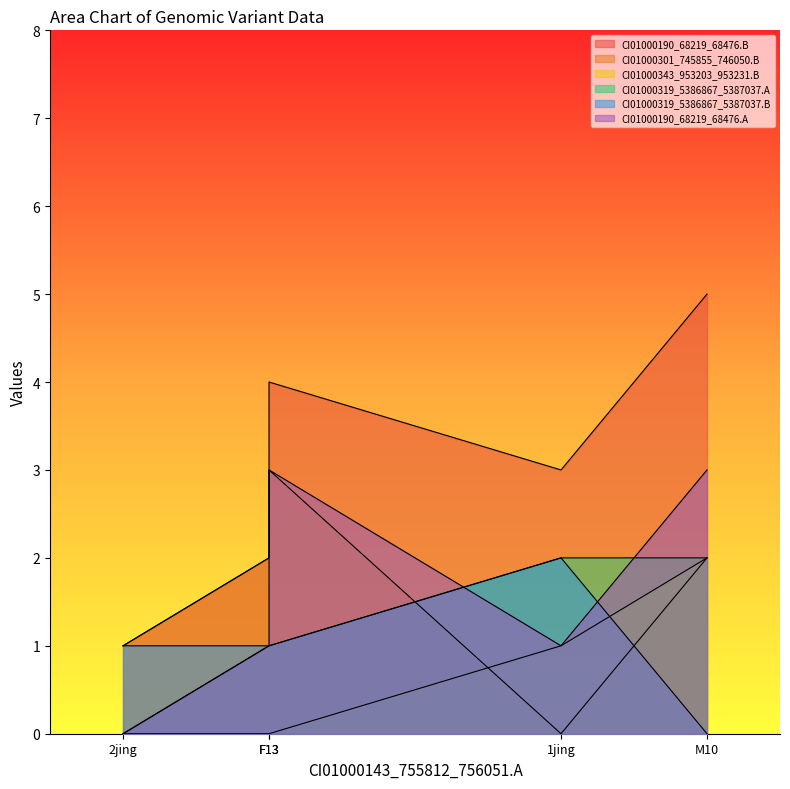

How many lines are shown in the chart?

6